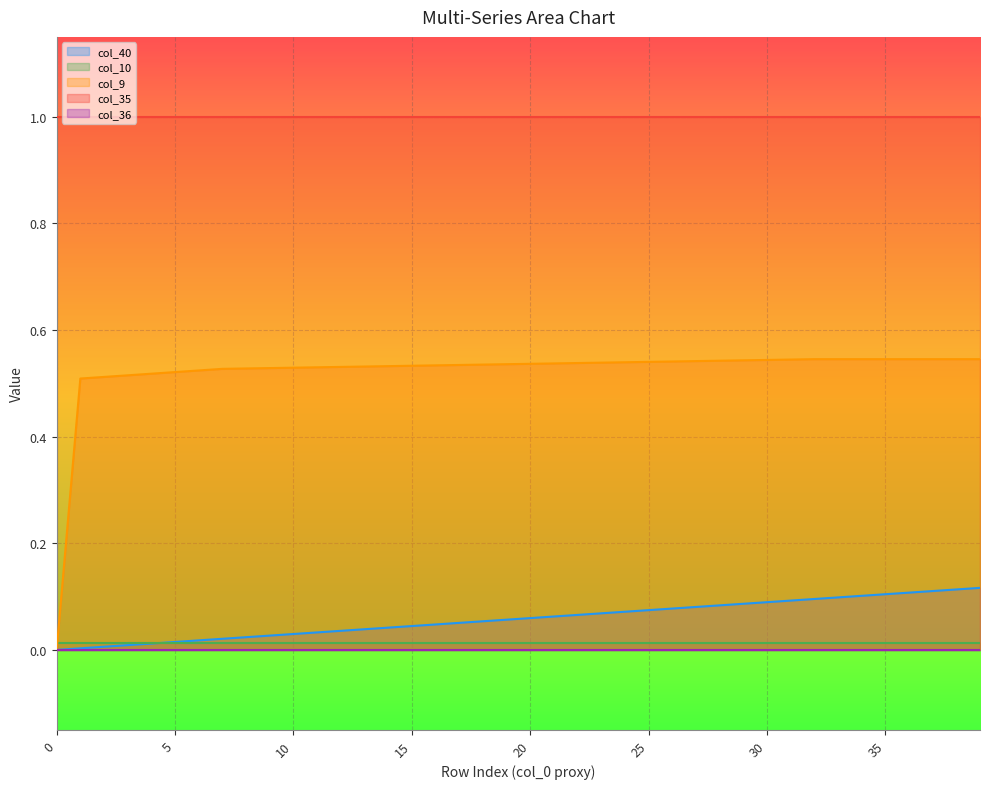

Rank the series at 34 from lowest to highest value.

col_36, col_10, col_40, col_9, col_35